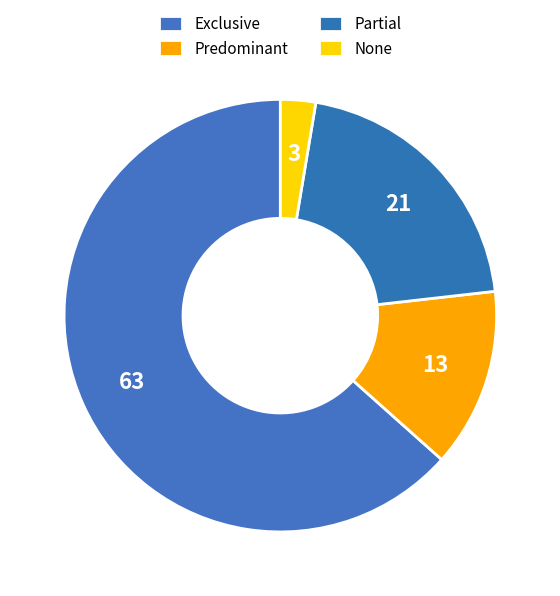

How many segments does this pie chart have?

4